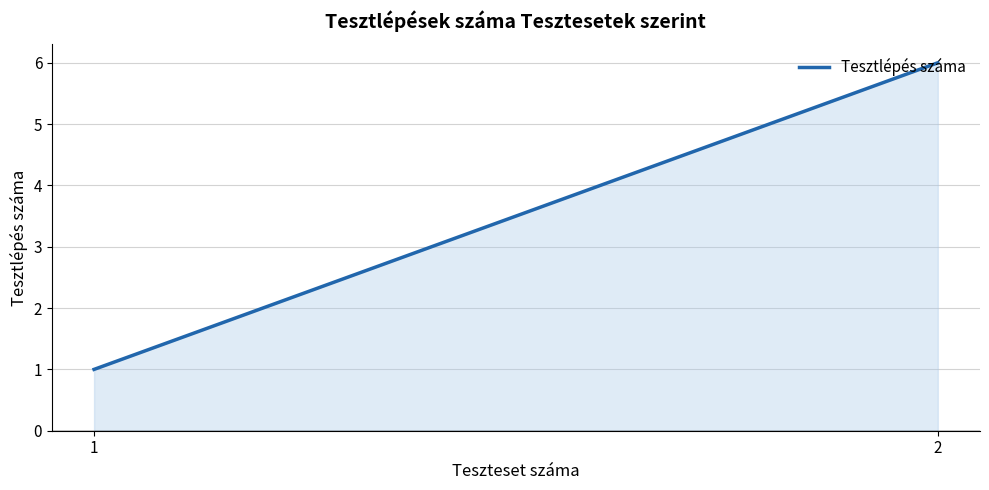

What is the maximum value shown in the chart?

6.0